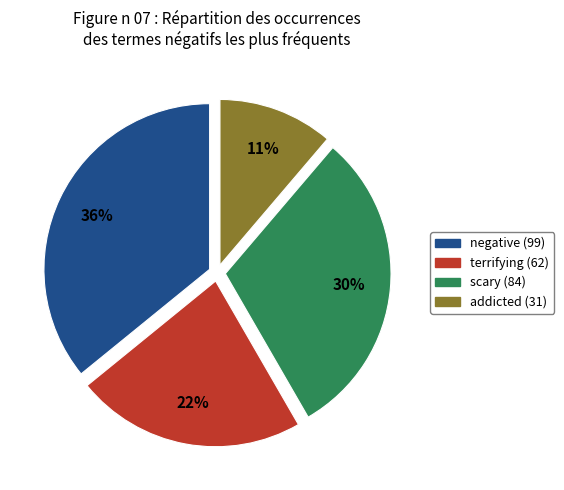

To the nearest percent, what is the difference between the largest and smallest slice percentages?

25%